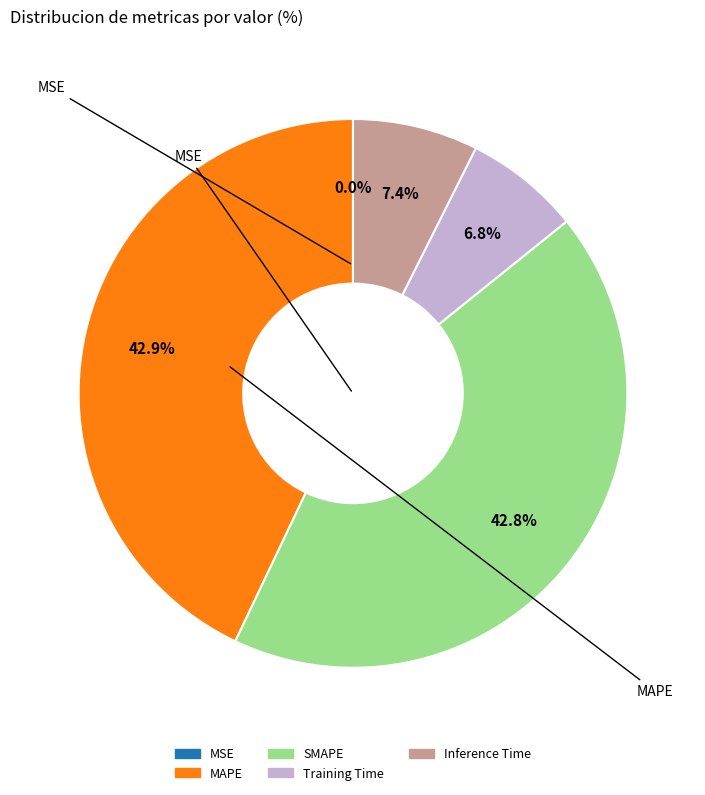

The Training Time slice represents 1% of the pie. True or false?

False